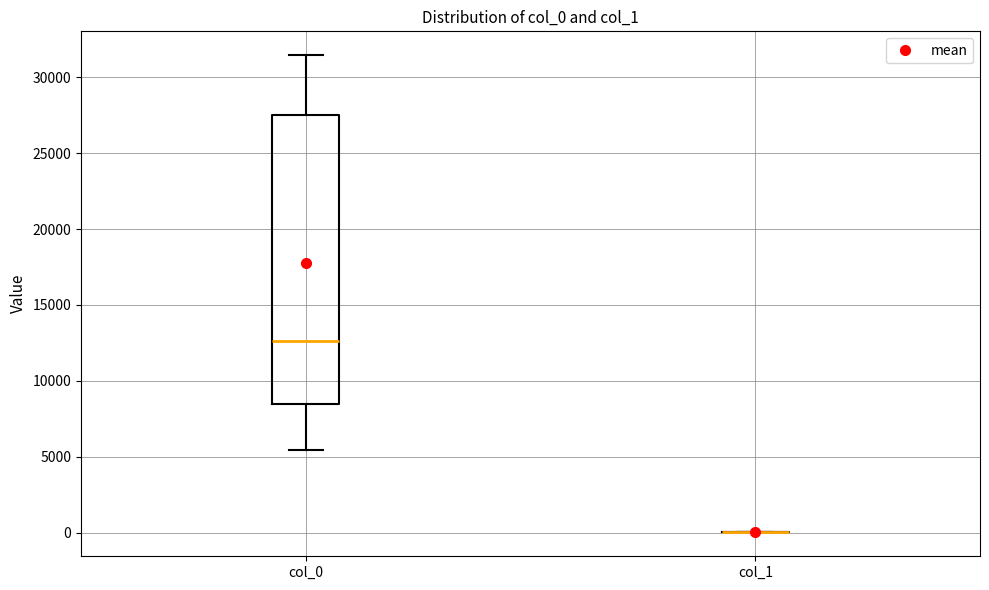

Where does the median line of the box for col_0 sit on the y-axis? The values are not printed on the chart, so give them approximately, as read against the axis.

12500